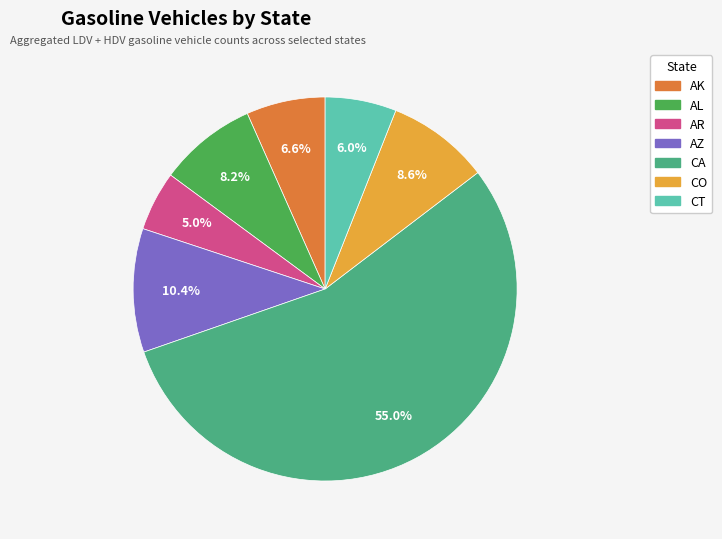

Is there a majority slice in this chart?

Yes